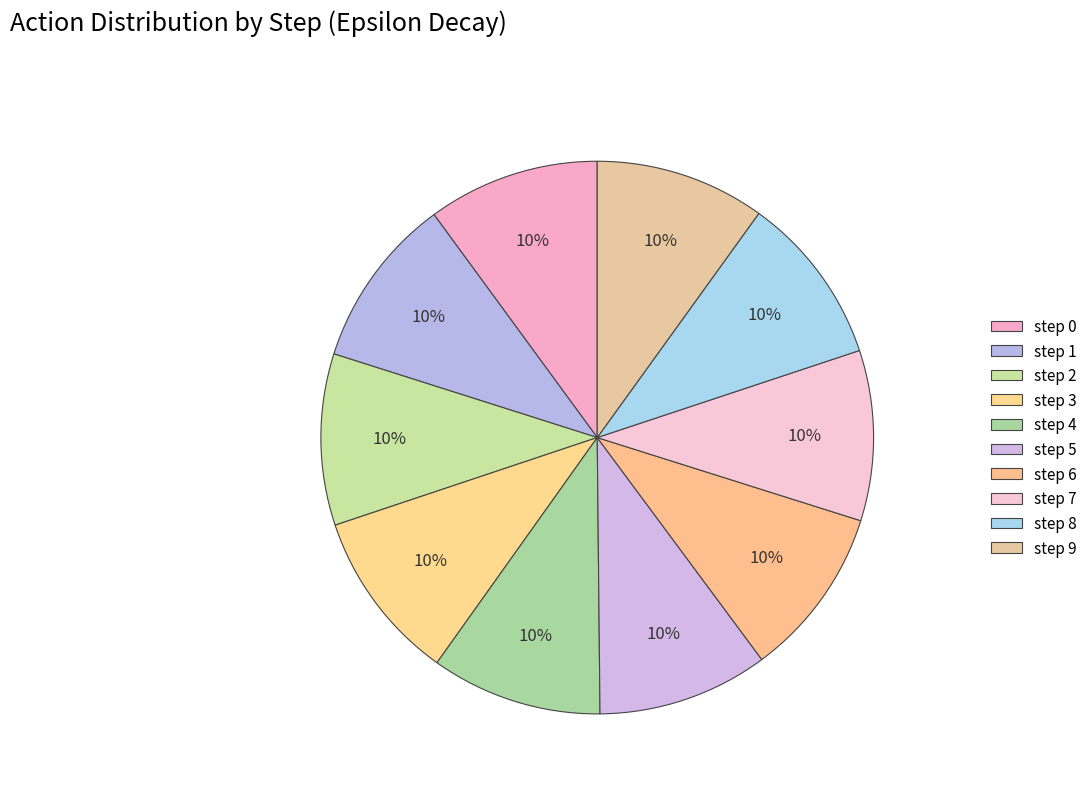

The step 8 slice represents 10% of the pie. True or false?

True